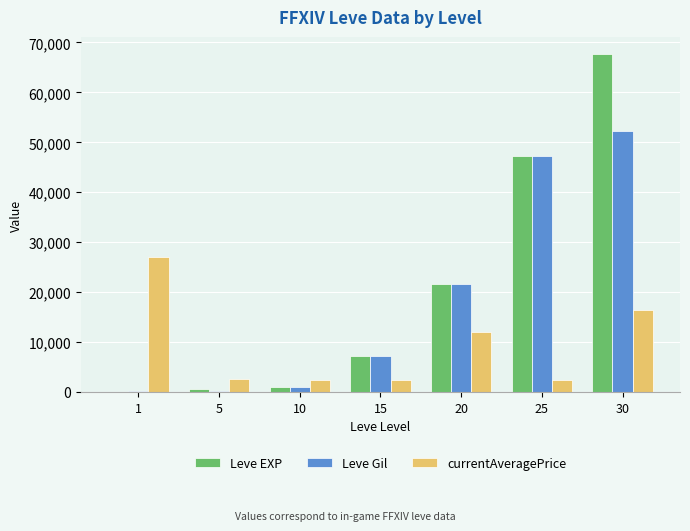

How many series are shown in this chart?

3